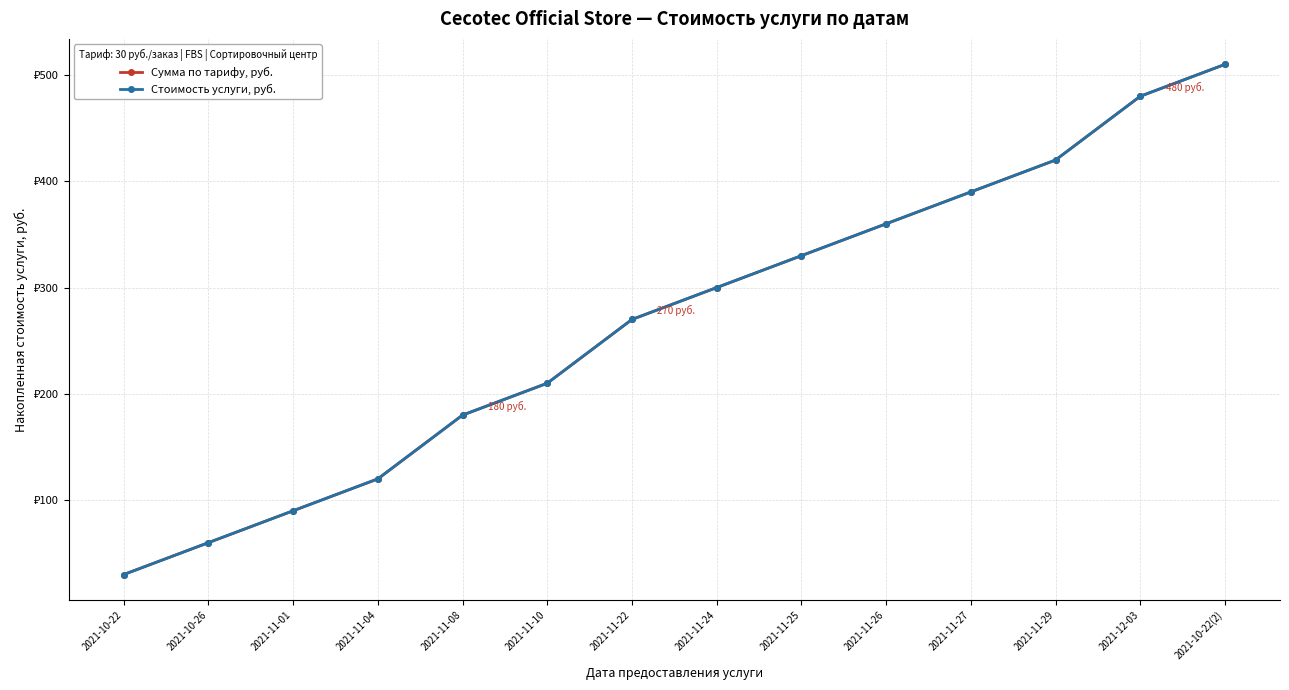

Is the value of Сумма по тарифу, руб. at 2021-11-01 greater than the value of Стоимость услуги, руб. at 2021-11-24?

No